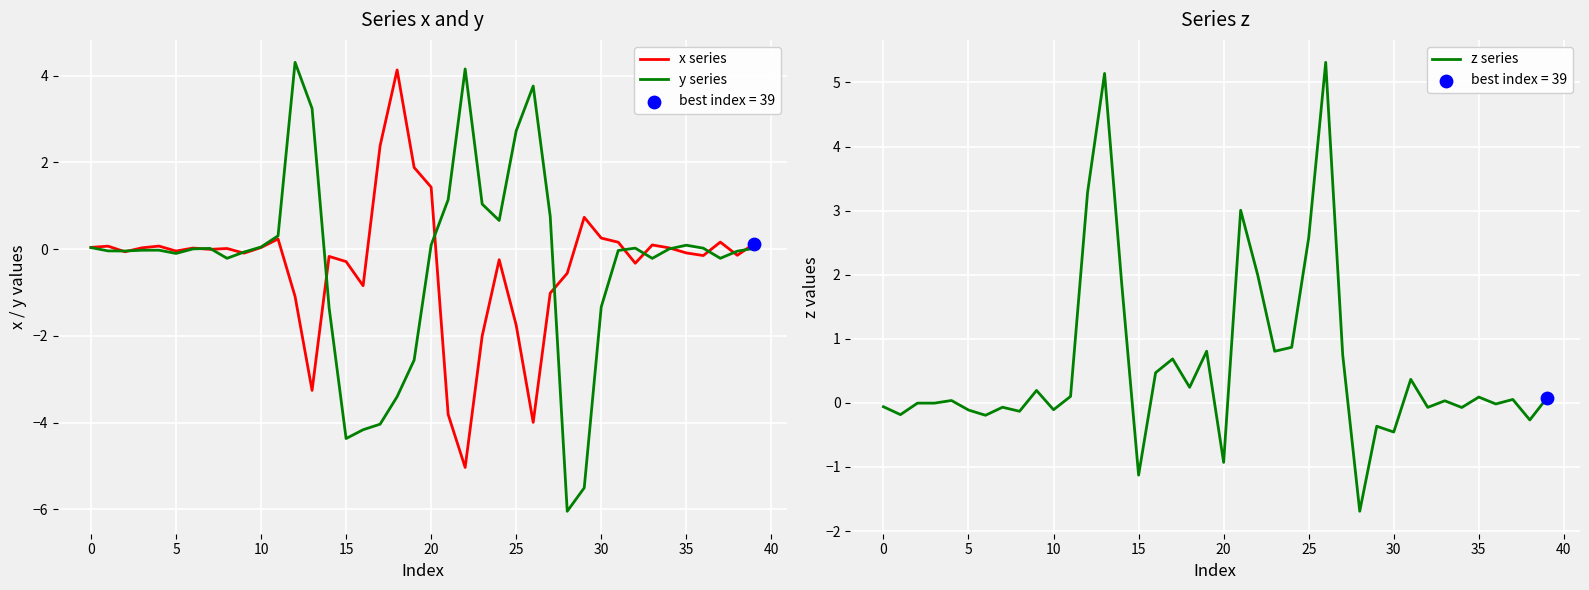

Which series has the widest spread of Y values?

y series